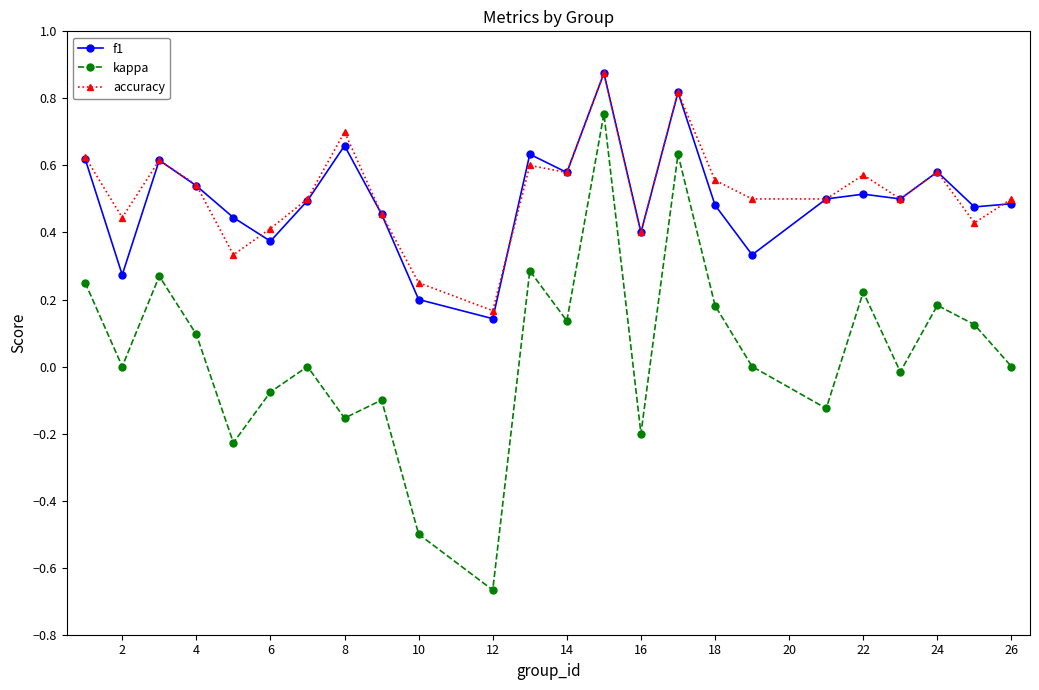

True or false: kappa has more than 0 points higher than both neighbors.

True